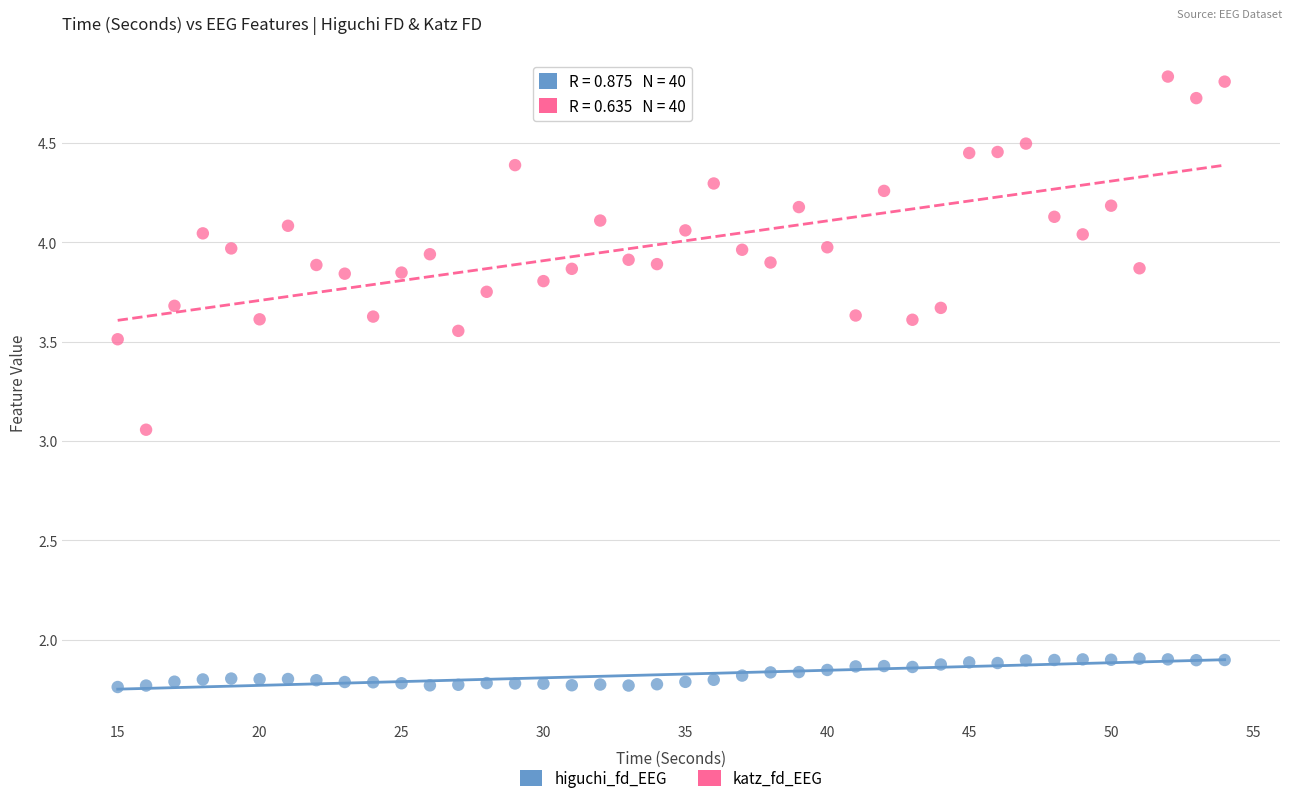

Which series has the largest Y range (max minus min)?

katz_fd_EEG